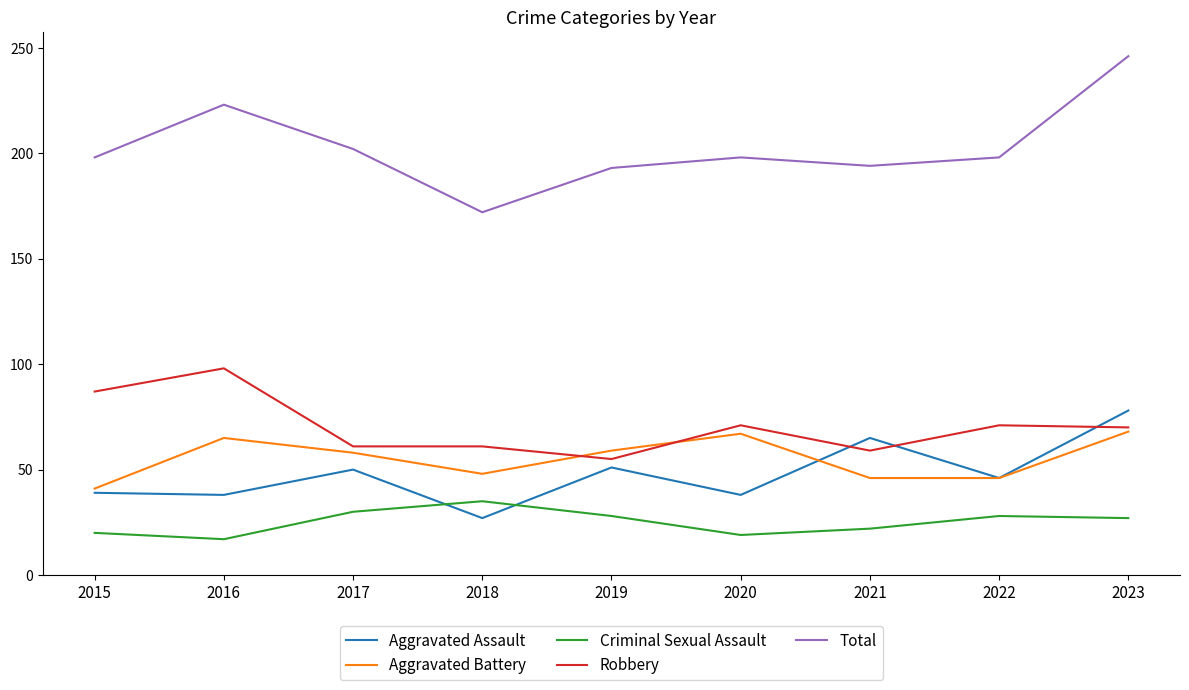

Which series has the largest range (max minus min)?

Total